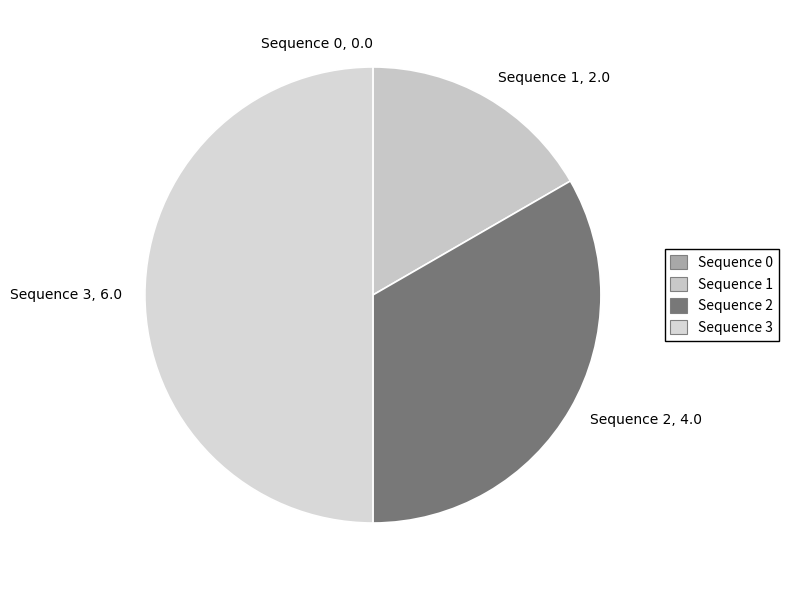

Combined, do Sequence 3, 6.0 and Sequence 1, 2.0 account for over 50%?

Yes